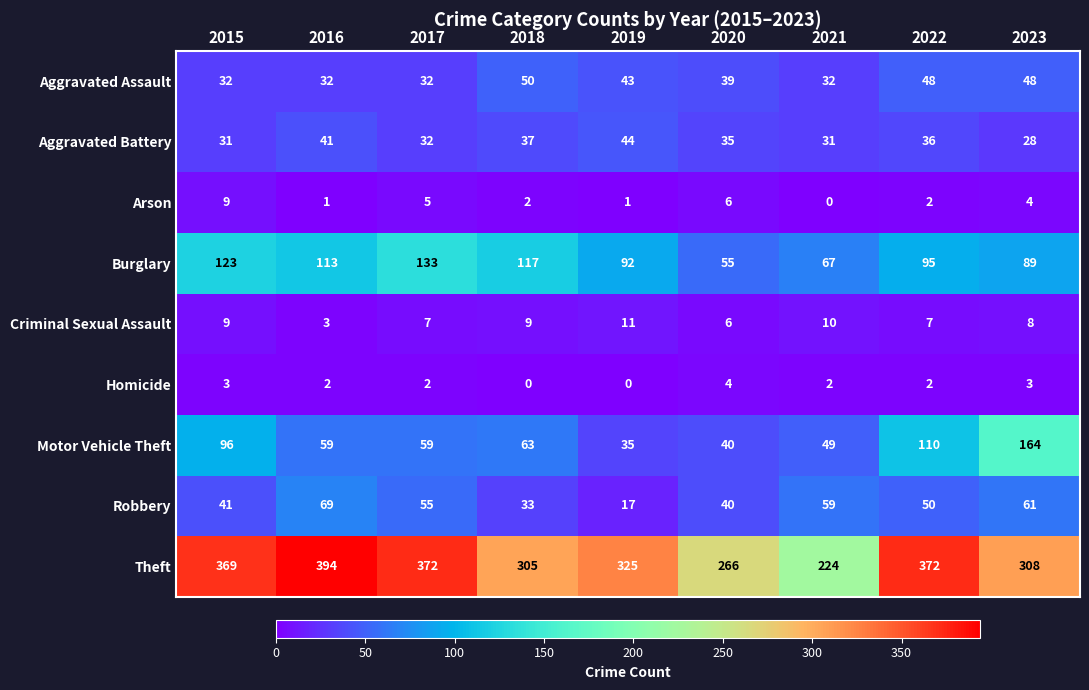

What is the average value of the Arson series?

3